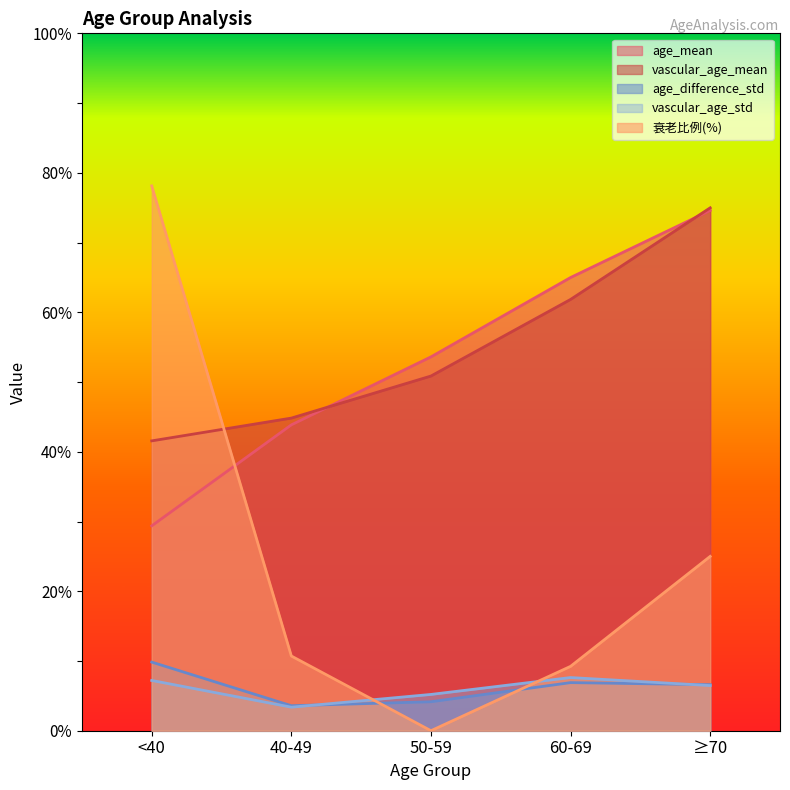

True or false: vascular_age_std has more than 0 points higher than both neighbors.

True